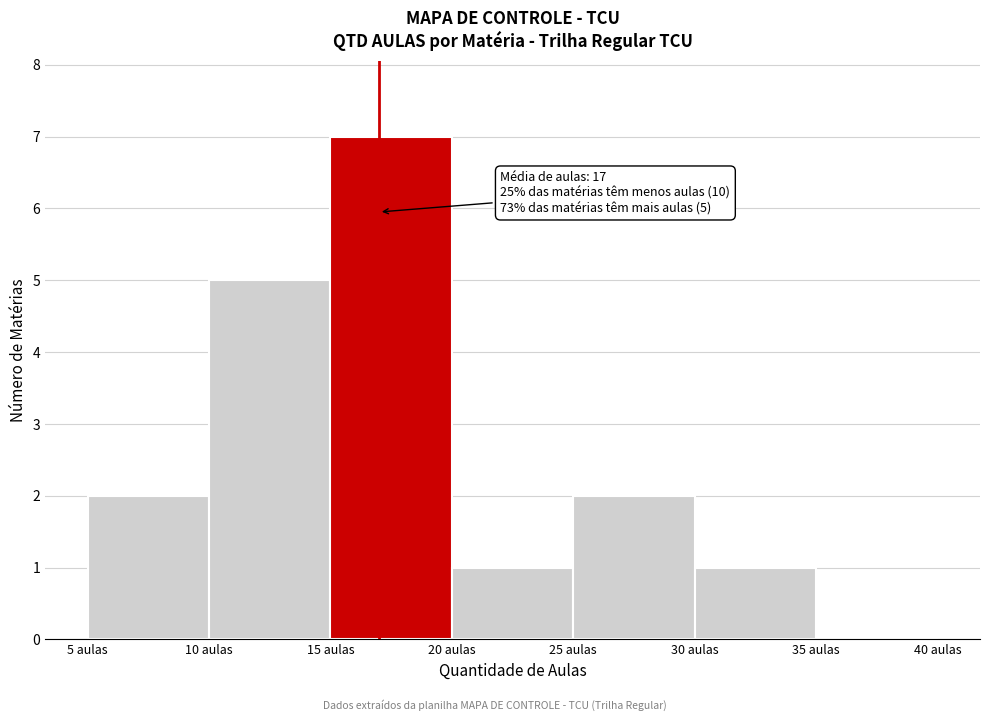

Which range on the x-axis has the tallest bar?

15 to 20